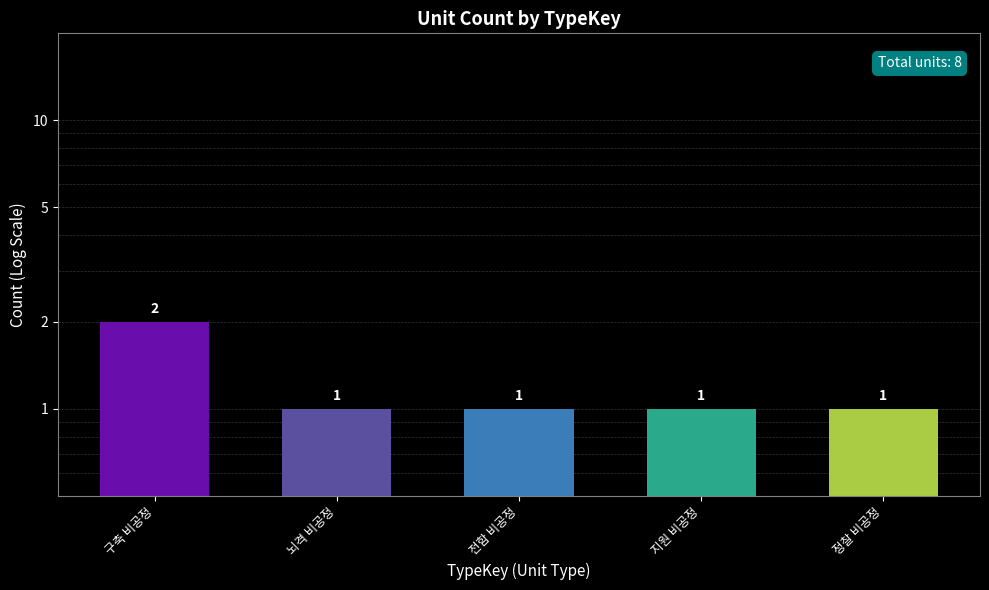

At which category does the chart reach its minimum across all series?

뇌격 비공정